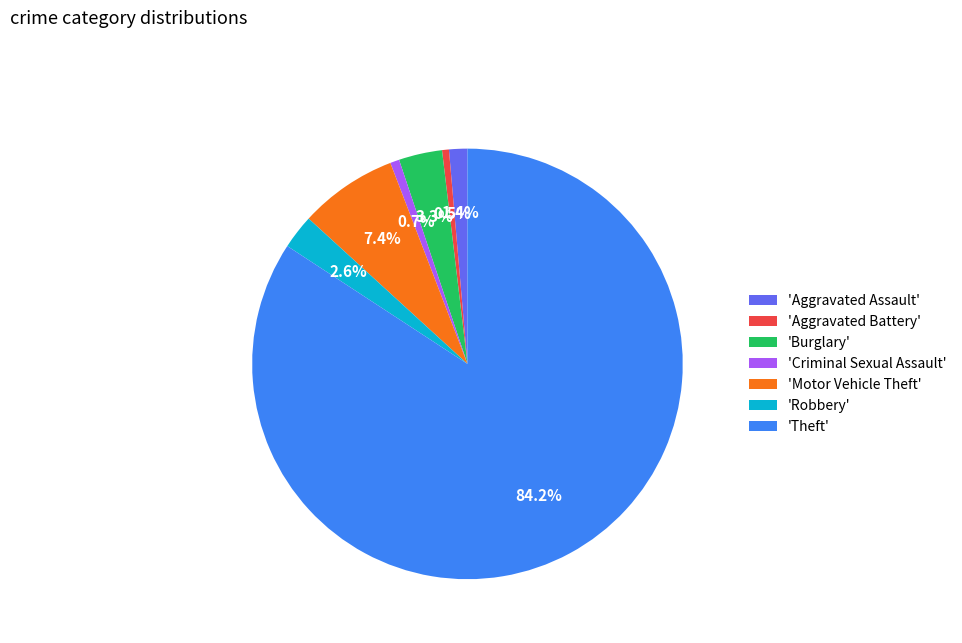

Combined, what portion of the pie is 'Aggravated Battery' and 'Robbery'?

3.1%